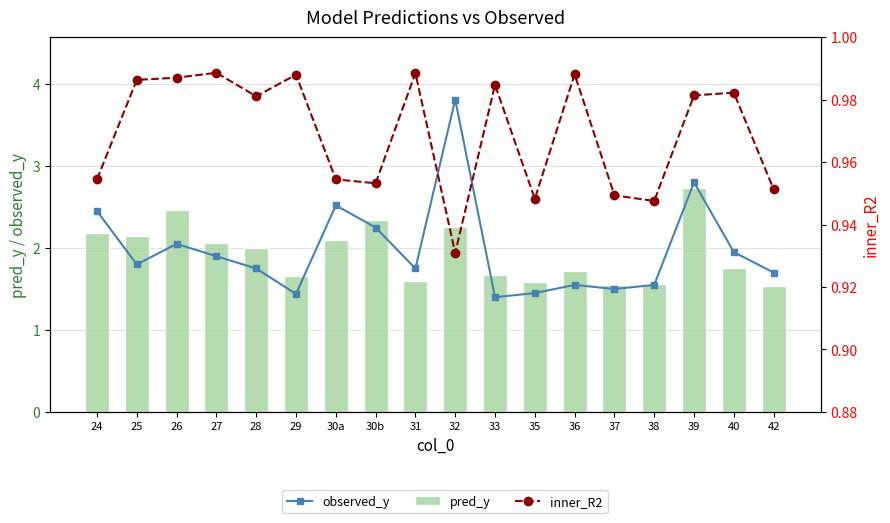

True or false: pred_y has a value of 1.6 at 31.

True